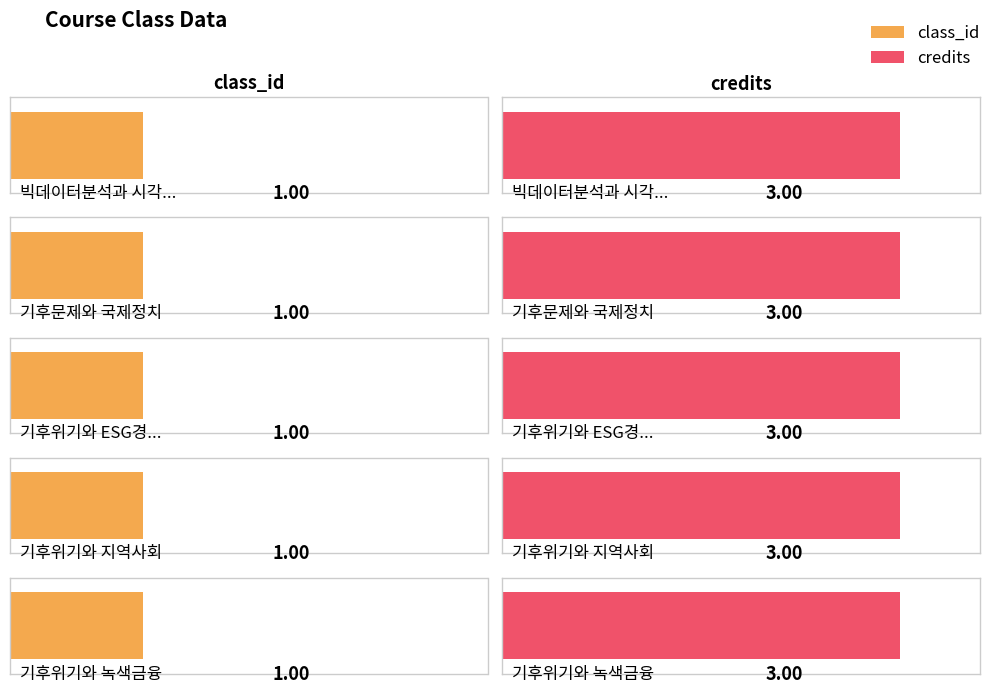

What is the maximum value shown in the chart?

3